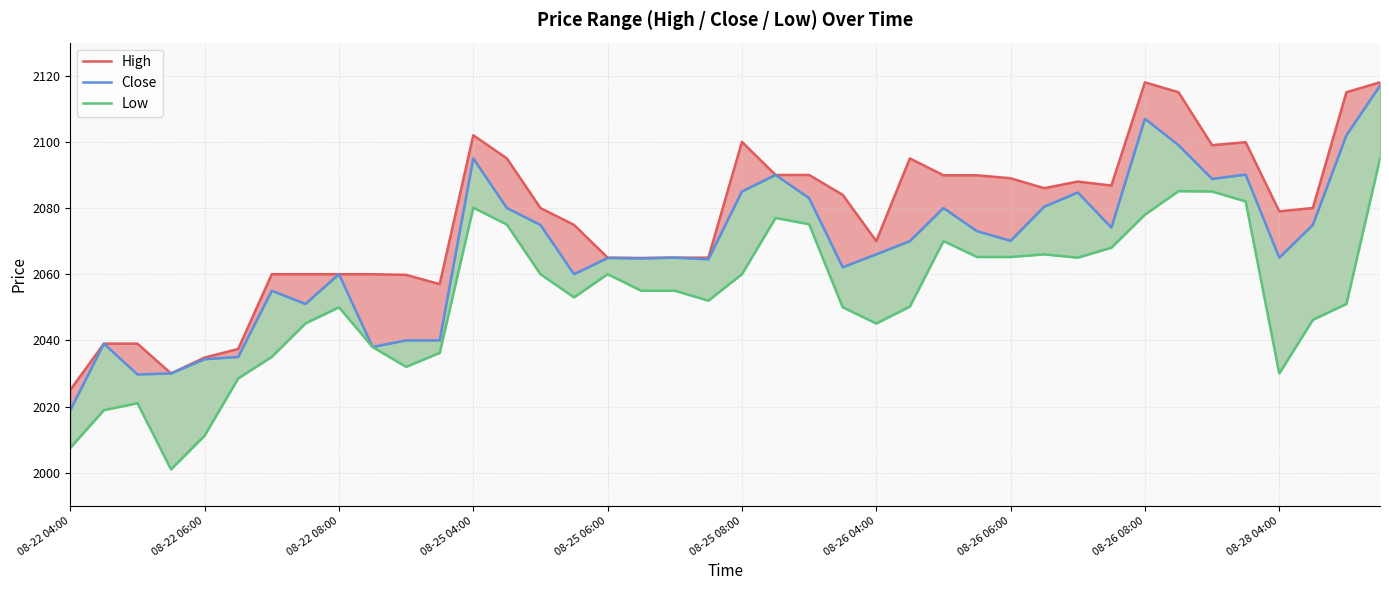

The value of High at 29 is 3555.8. True or false?

False